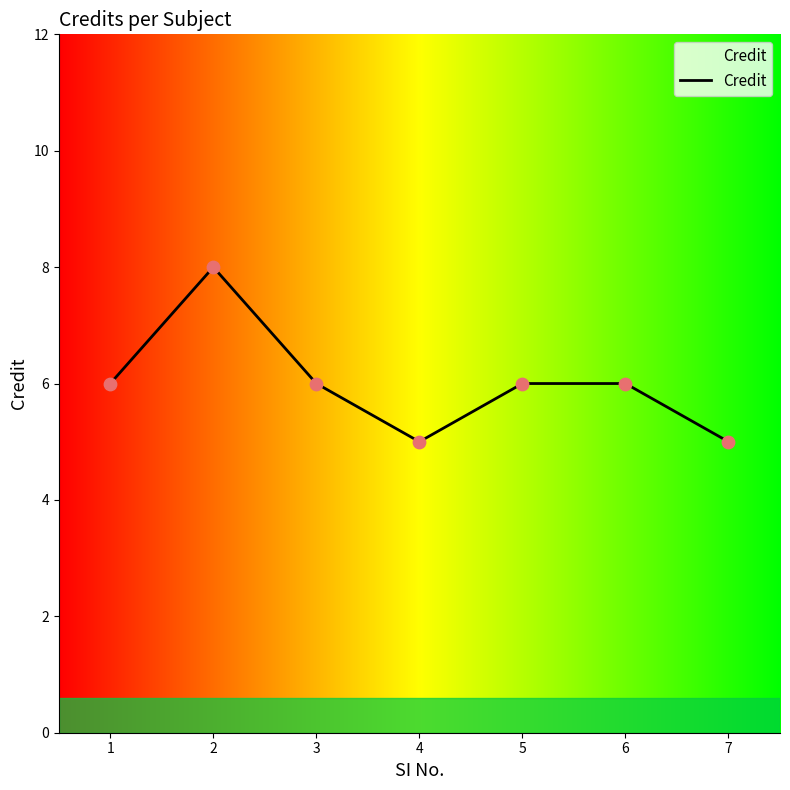

Between 5 and 4, which is larger?

5